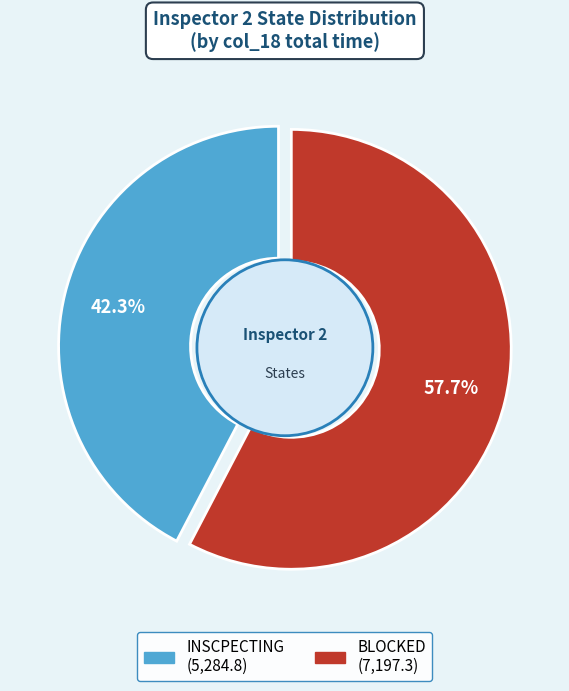

Is the sum of INSCPECTING and BLOCKED greater than half?

Yes